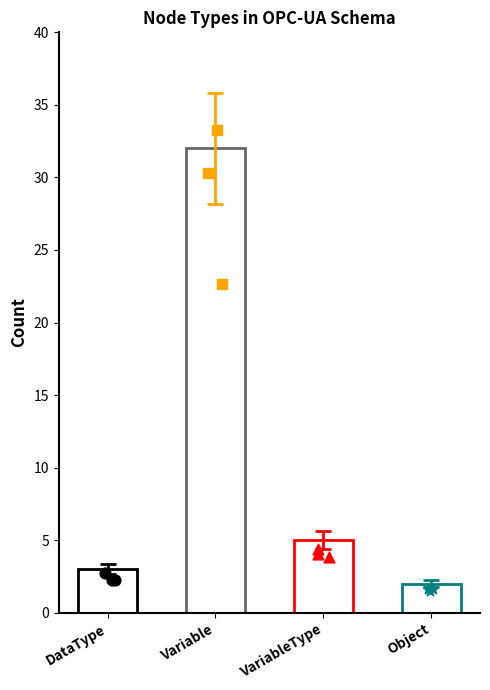

What is the change in value from DataType to VariableType?

+2